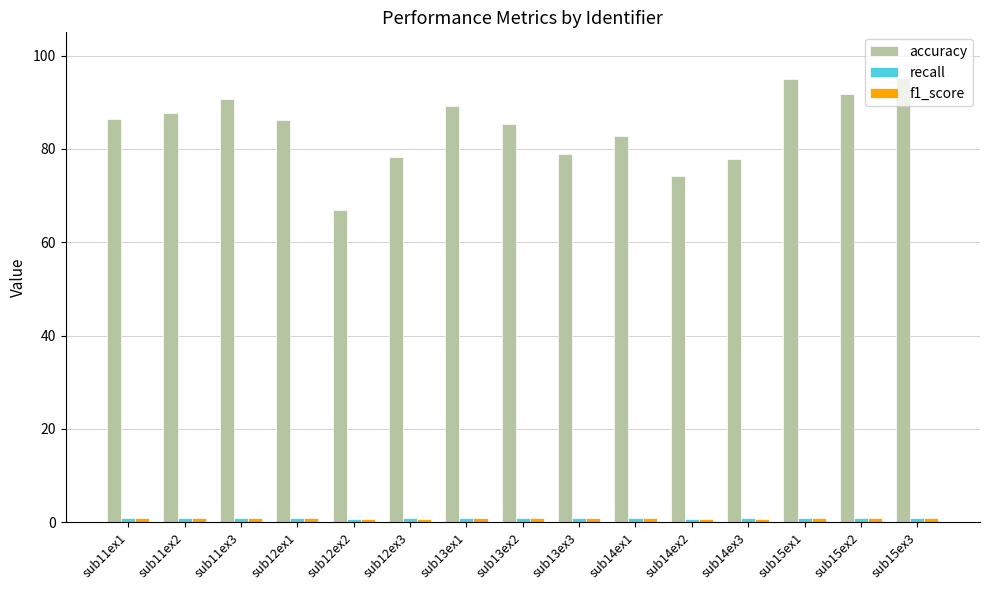

What is the total value across all series at sub12ex1?

87.9